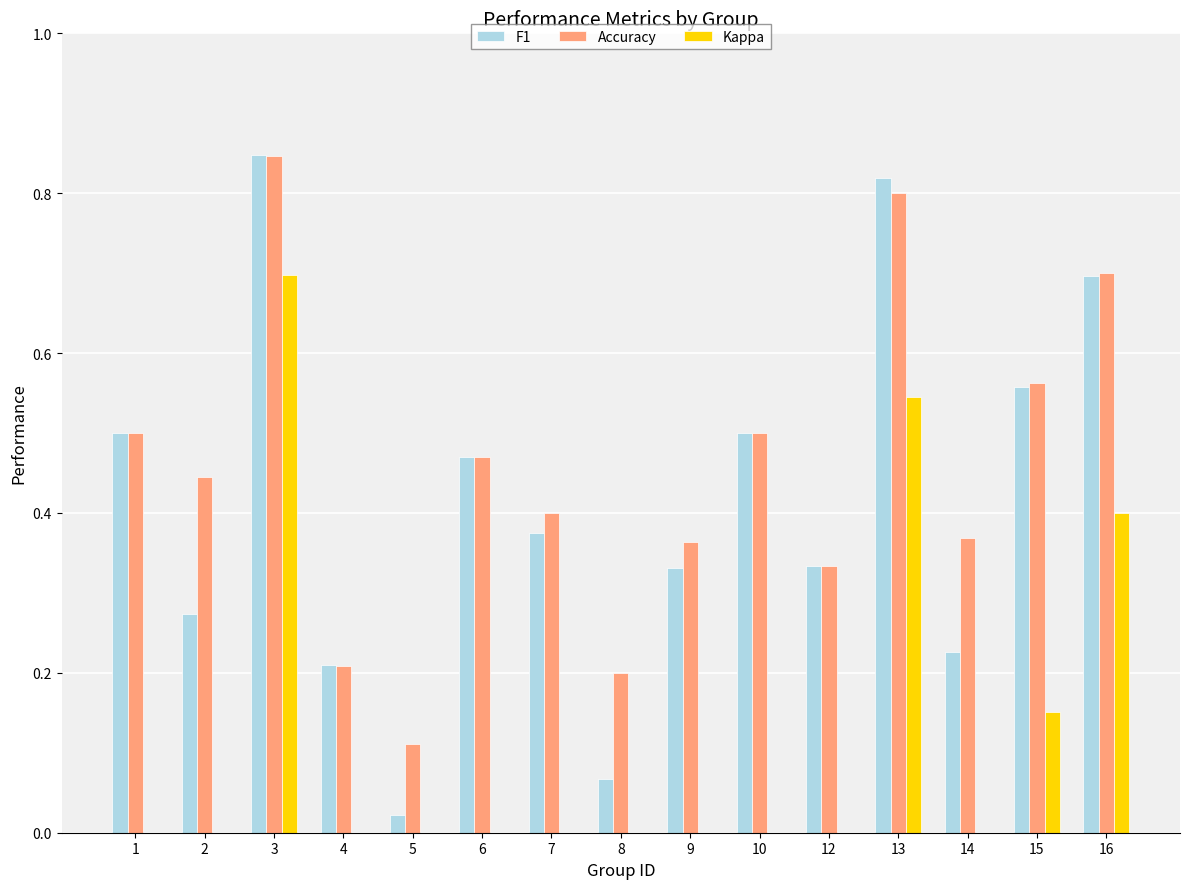

What is the highest value of the Kappa series?

0.7